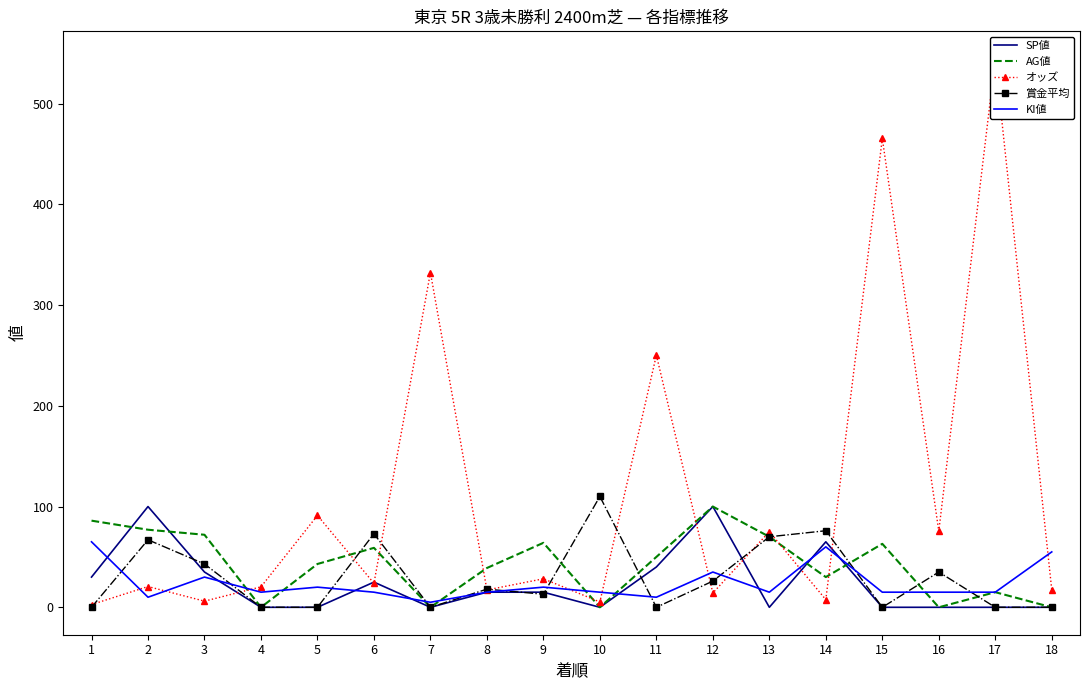

What is the total value across all series at 17?

574.5